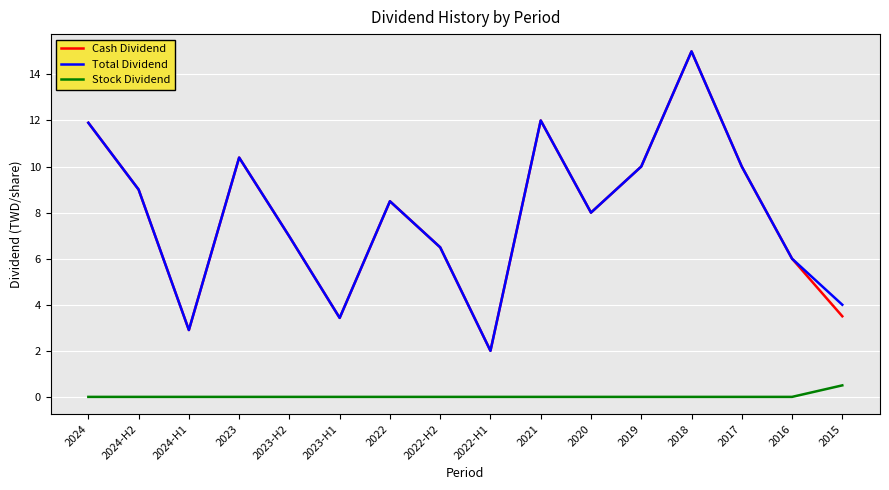

What is the total value across all series at 2015?

8.0